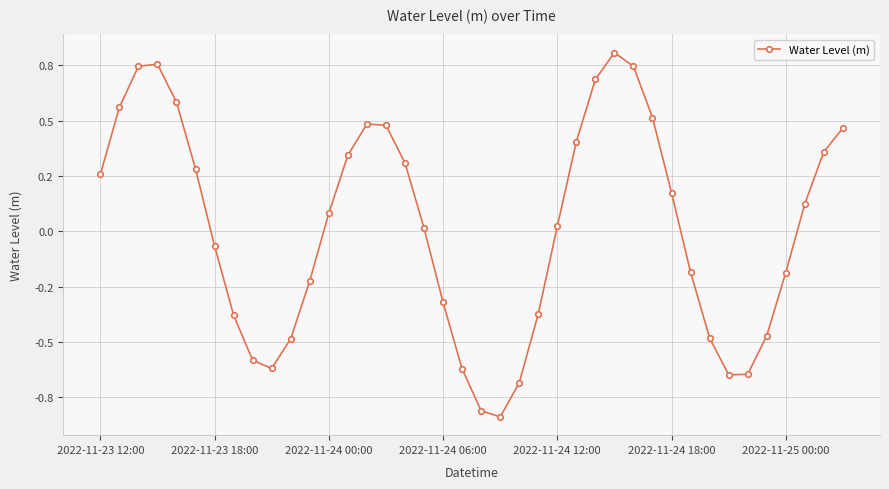

True or false: the data has more than 0 interior local peaks.

True